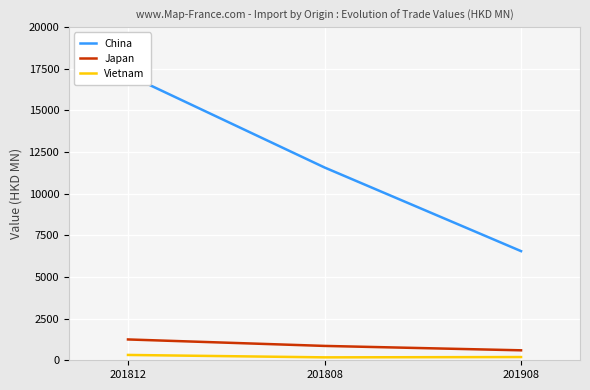

How many data points in Vietnam are above 193?

2